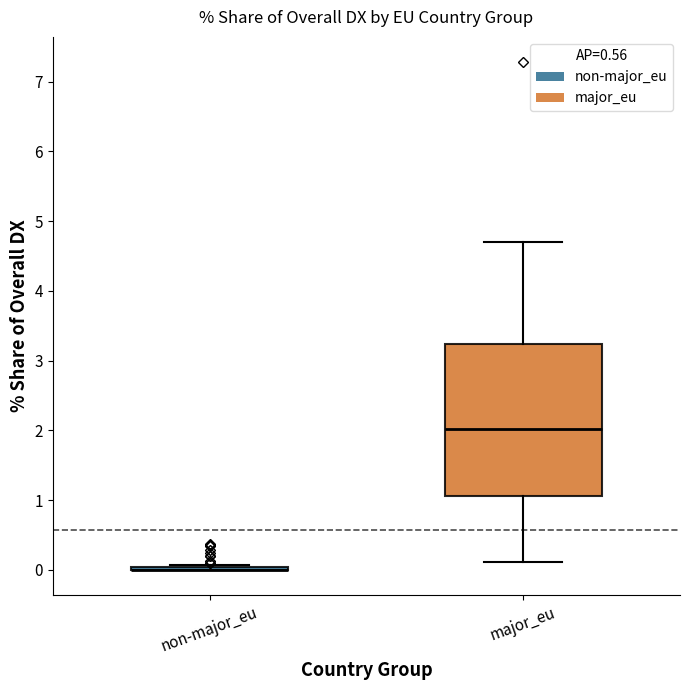

Comparing the boxes themselves (not the whiskers), which one is the tallest?

major_eu